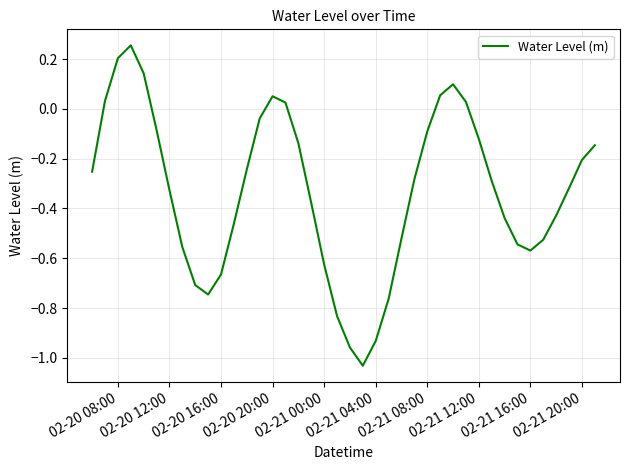

What is the difference between the maximum and minimum values?

1.3